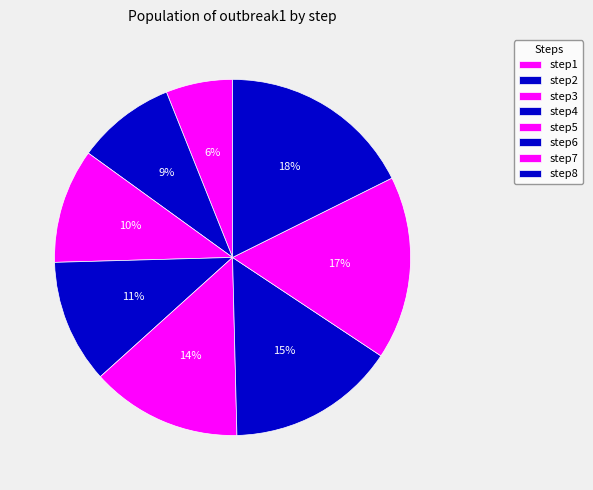

How many slices are in this pie chart?

8